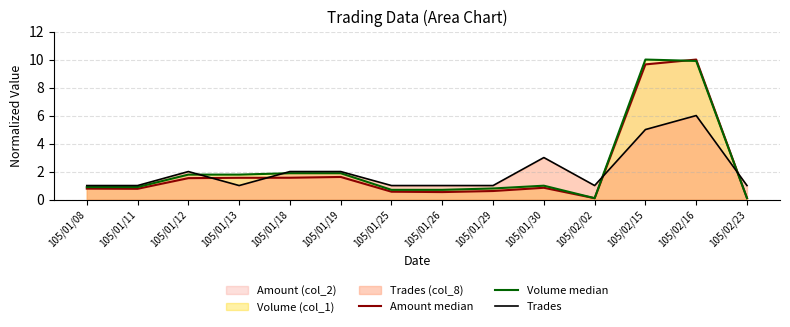

List the labels in order of Volume median value, smallest first.

105/02/02, 105/02/23, 105/01/25, 105/01/26, 105/01/29, 105/01/08, 105/01/11, 105/01/30, 105/01/12, 105/01/13, 105/01/18, 105/01/19, 105/02/16, 105/02/15